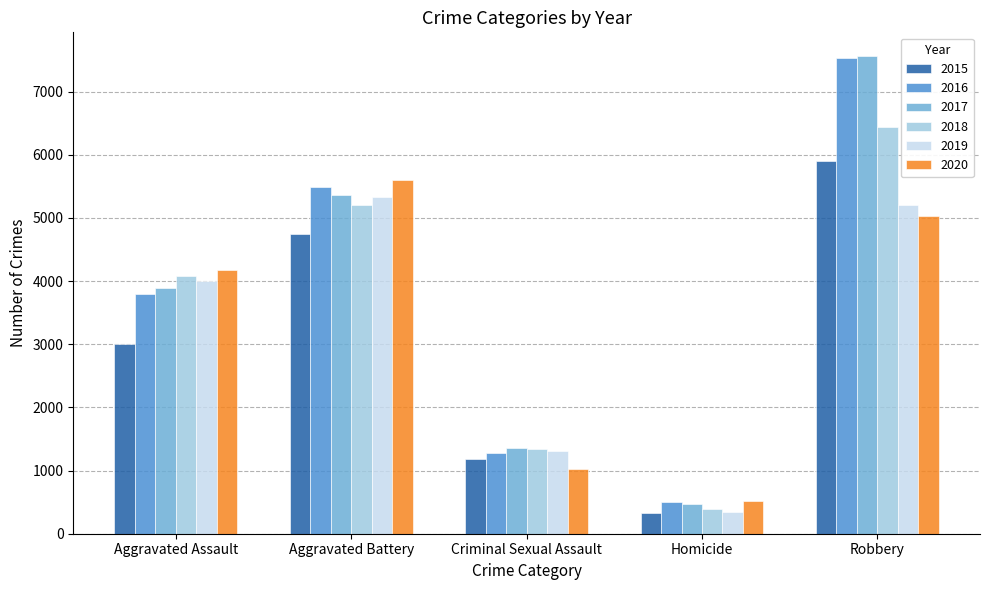

Is the value of 2015 at Robbery greater than the value of 2016 at Aggravated Assault?

Yes